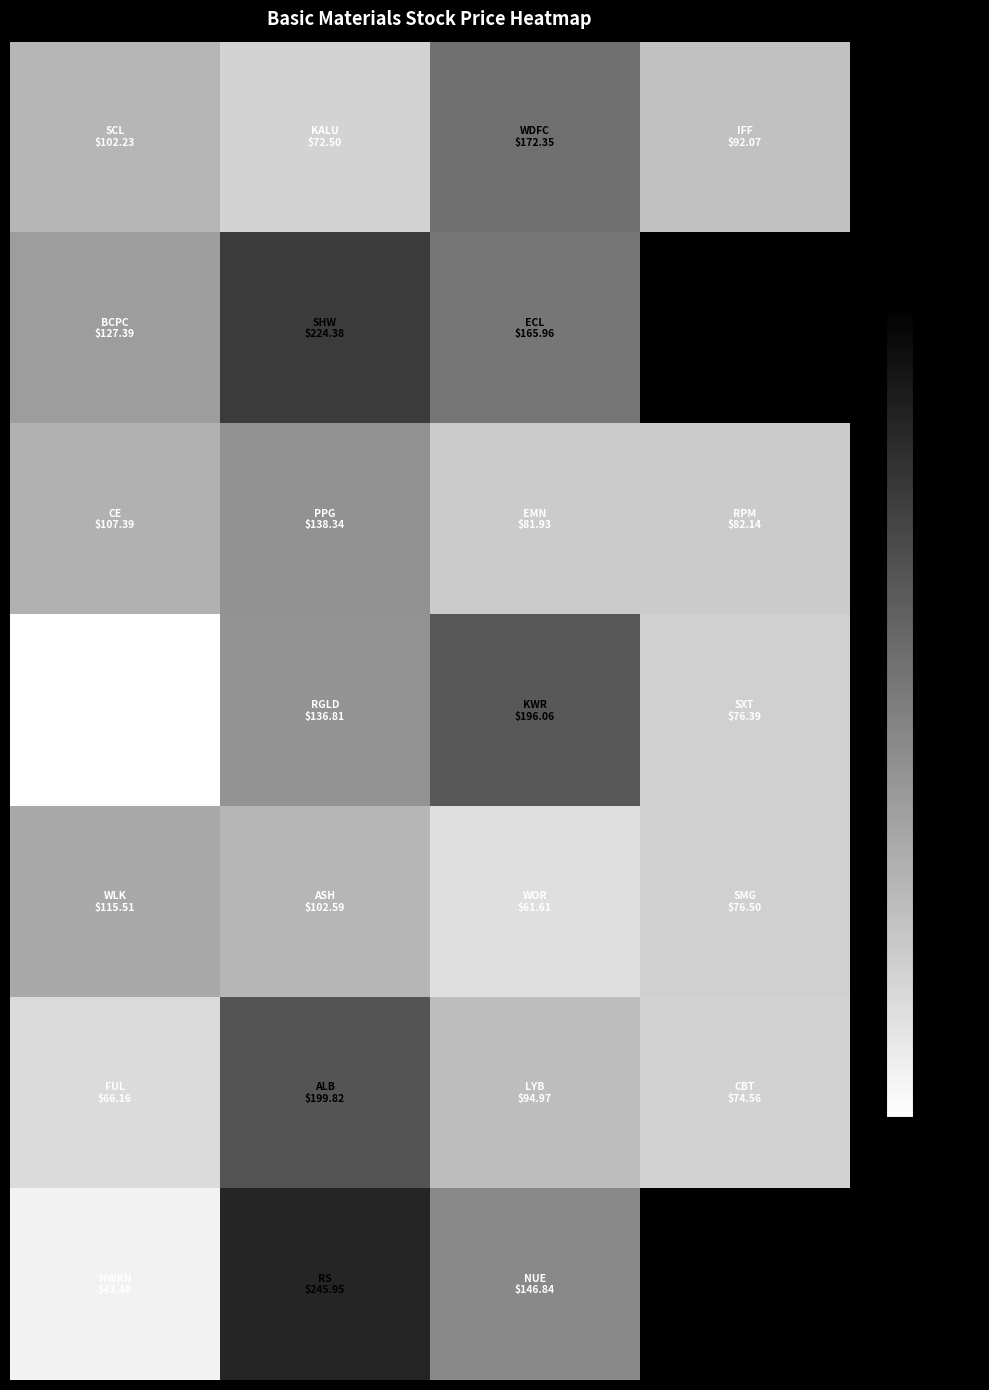

At which category is the sum across all series the highest?

1